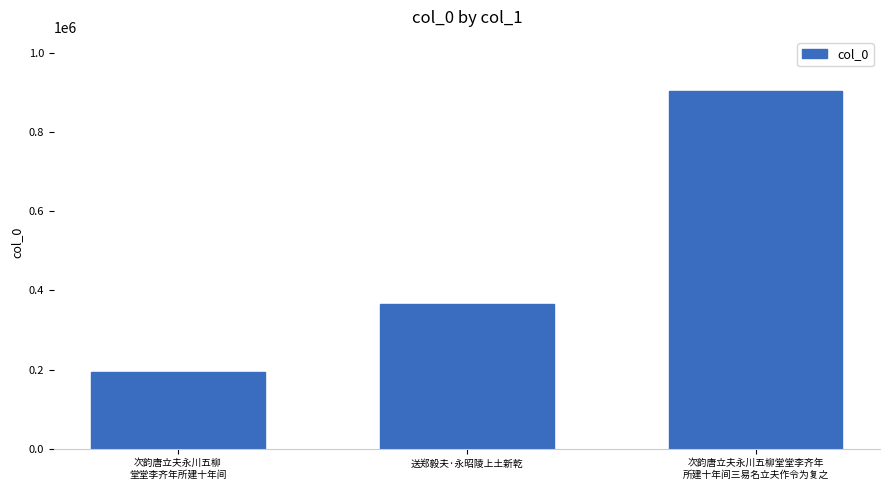

What is the minimum value shown in the chart?

192525